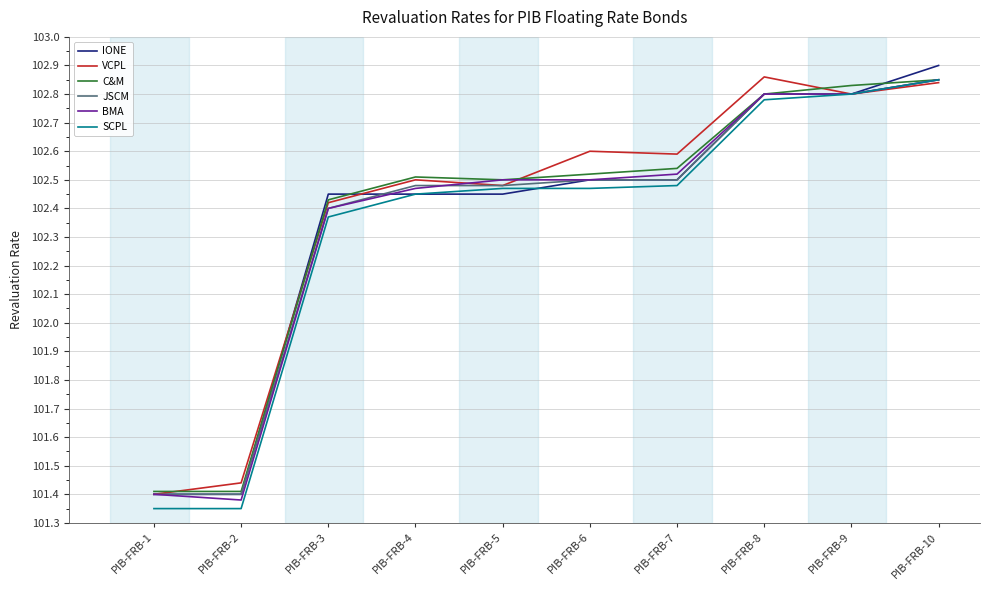

The value of IONE at PIB-FRB-4 is 67.7. True or false?

False